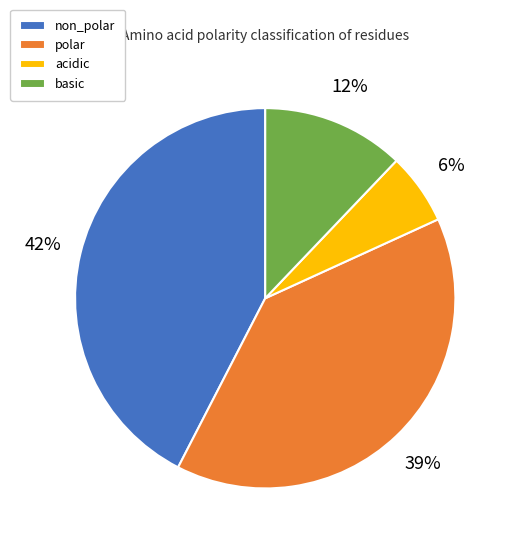

What percentage is the non_polar slice, to the nearest percent?

42%